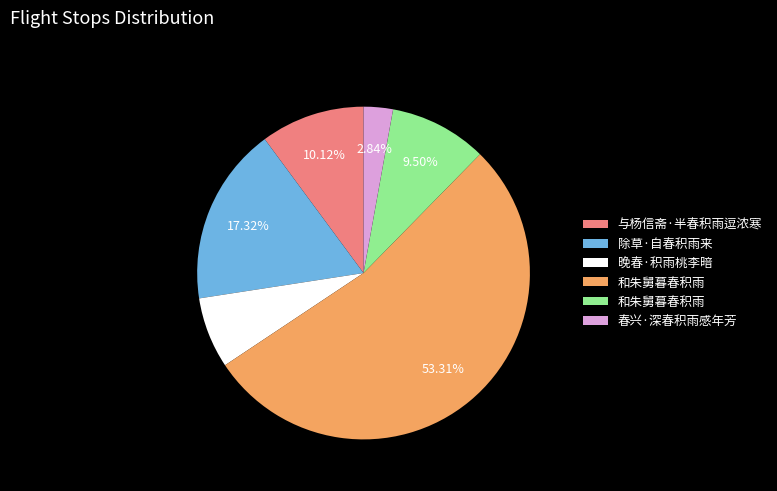

To the nearest percent, what is the difference between the largest and smallest slice percentages?

50%